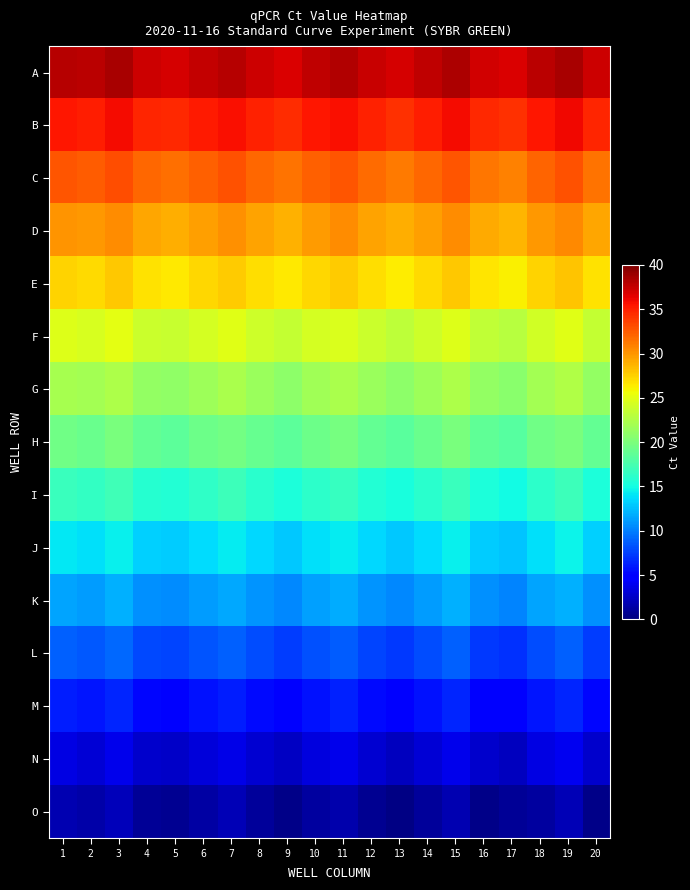

What is the smallest value displayed?

0.2